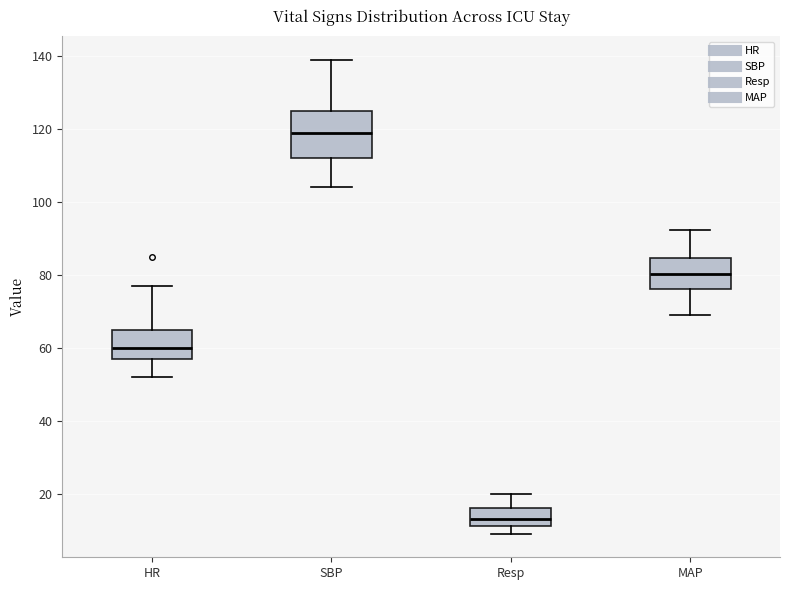

Reading left to right, transcribe this box plot: for each box, give where its median line is, the range the box spans, and where its two whiskers end, as read against the y-axis. The values are not printed on the chart, so give them approximately, as read against the axis.

HR: median 60, box 58 to 66, whiskers 52 to 78
SBP: median 120, box 112 to 126, whiskers 104 to 140
Resp: median 14, box 12 to 16, whiskers 10 to 20
MAP: median 80, box 76 to 84, whiskers 70 to 92